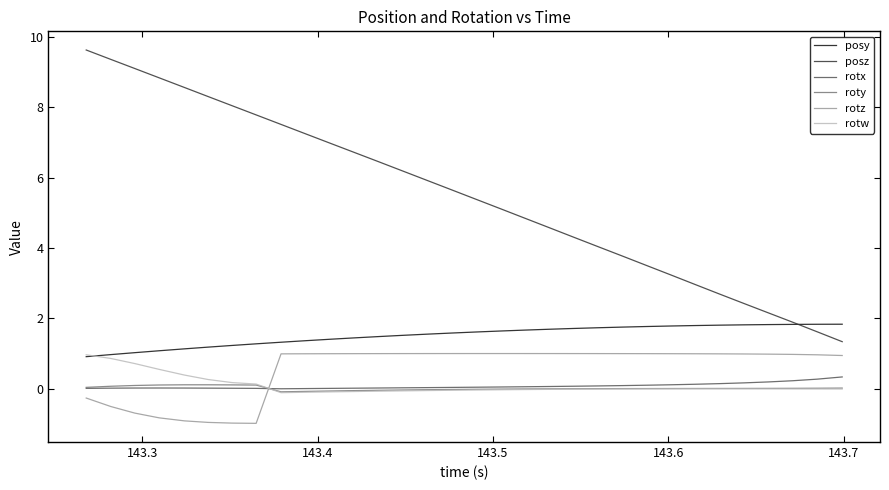

Which series has the largest total across all categories?

posz